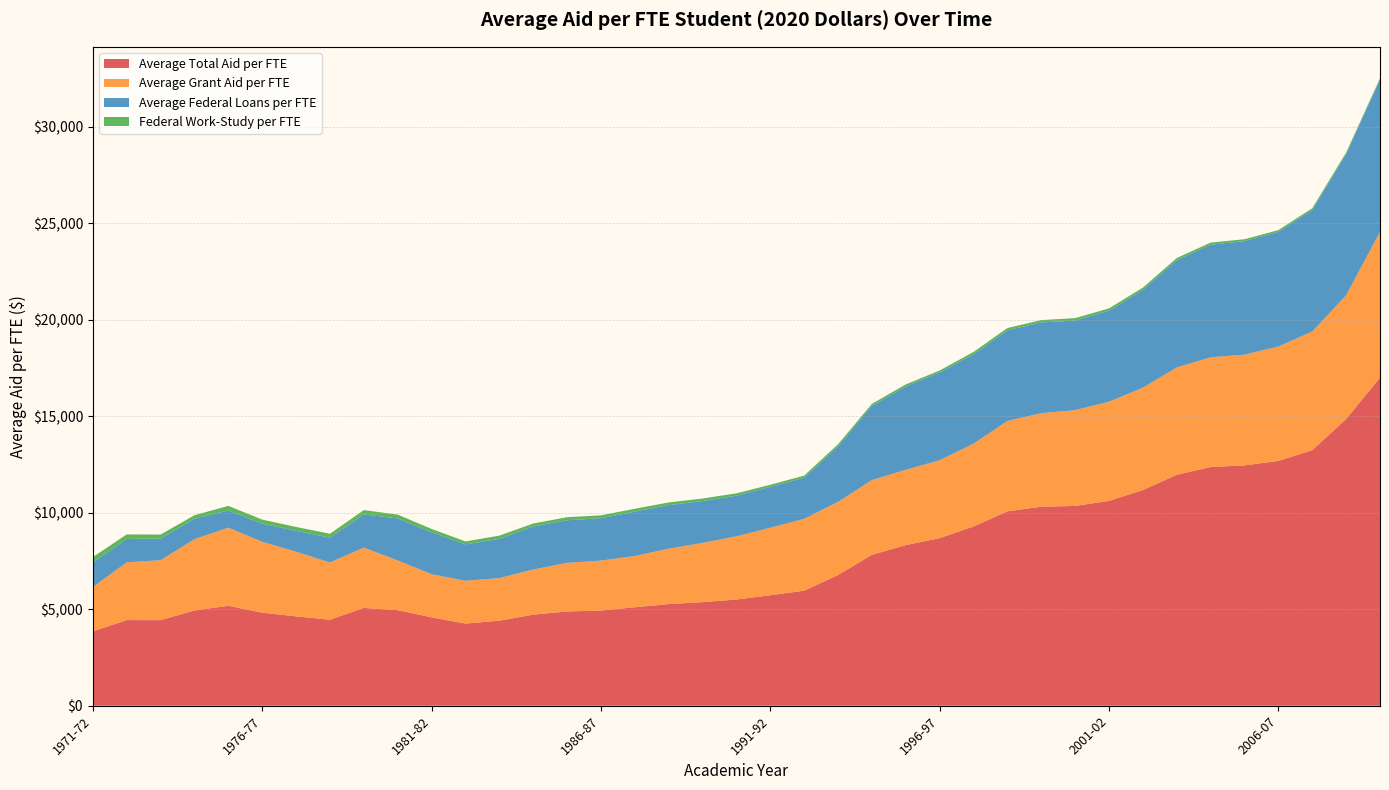

Reading left to right, extract all data points from this chart.

Average Total Aid per FTE: 3854.6	4439.9	4437.2	4937.8	5179.7	4824.1	4633.1	4457.6	5070.8	4953.0	4581.8	4258.8	4407.7	4722.5	4886.5	4934.4	5105.2	5268.0	5370.8	5505.0	5727.3	5964.4	6776.6	7825.1	8327.9	8688.6	9291.8	10075.9	10316.2	10357.2	10619.4	11182.2	11972.0	12373.2	12457.7	12690.2	13248.0	14860.5	17005.8
Average Grant Aid per FTE: 2298.9	2992.8	3107.3	3696.1	4051.5	3670.1	3351.6	2964.3	3123.8	2576.7	2234.1	2219.8	2205.8	2337.6	2521.4	2588.2	2655.2	2872.9	3067.9	3273.2	3499.4	3724.1	3788.6	3871.8	3899.8	4036.2	4291.4	4682.3	4849.3	4964.2	5138.5	5304.3	5563.2	5688.0	5740.7	5928.4	6148.9	6414.0	7553.1
Average Federal Loans per FTE: 1276.1	1214.7	1118.6	1060.3	890.3	941.0	1083.9	1287.0	1717.2	2181.2	2175.2	1884.4	2036.4	2230.8	2206.3	2196.5	2301.6	2256.7	2169.8	2110.4	2116.9	2129.7	2879.4	3847.5	4325.3	4554.2	4630.1	4698.0	4701.5	4643.5	4712.8	5066.2	5561.7	5839.4	5882.4	5941.3	6302.2	7316.8	7892.7
Federal Work-Study per FTE: 279.5	232.3	211.3	181.4	237.9	213.0	197.6	206.3	229.8	195.1	172.4	154.6	165.6	154.0	158.8	149.7	148.4	138.4	133.2	121.3	111.0	110.5	108.5	105.7	102.8	98.2	125.6	122.5	122.1	125.8	126.3	118.9	112.4	106.1	100.1	94.5	89.4	82.5	76.7